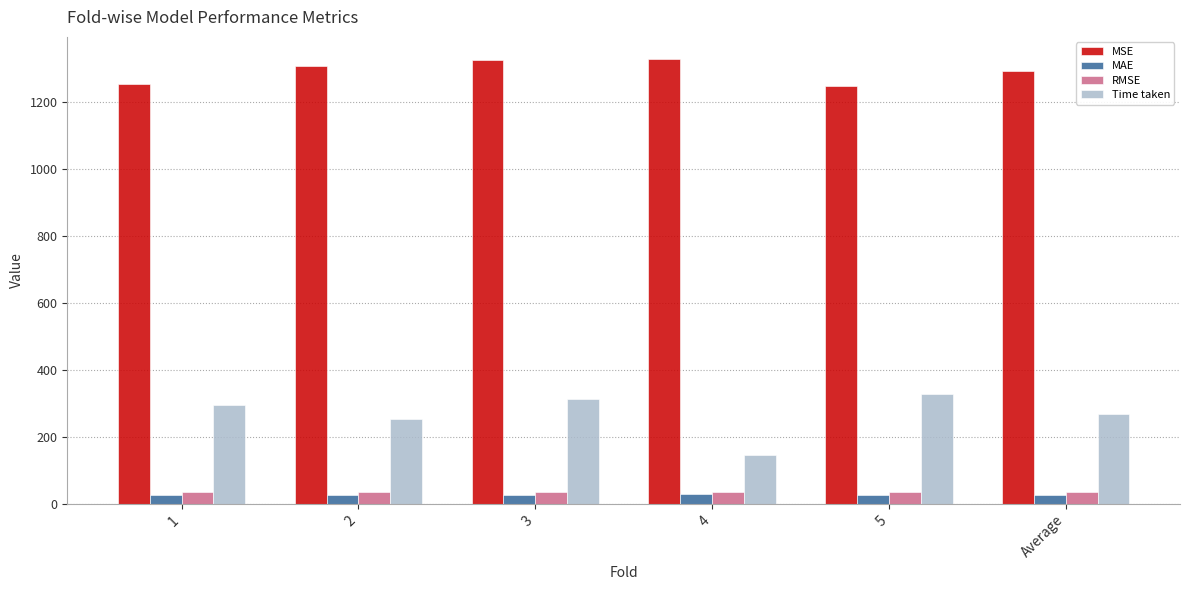

What is the label of the 6th bar from the right?

1